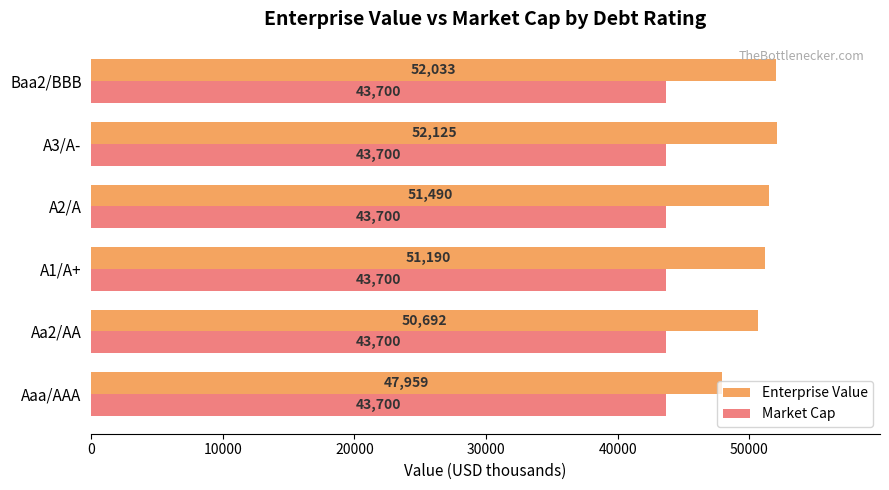

Is the value of Enterprise Value at A1/A+ greater than the value of Market Cap at Aaa/AAA?

Yes